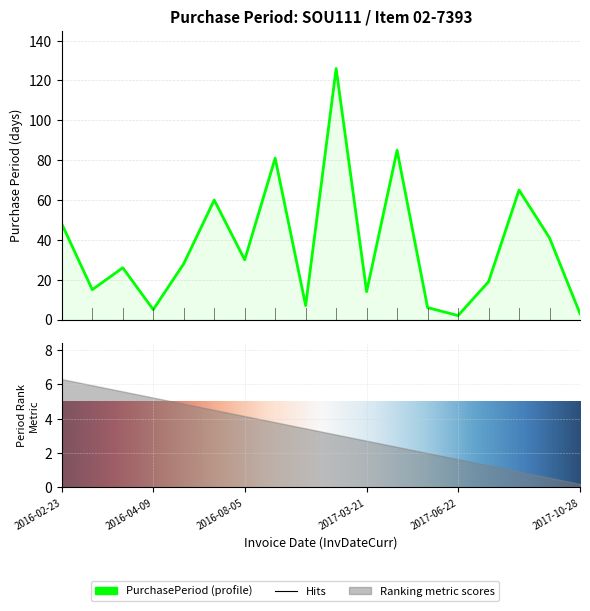

Is it true that the value at 2017-07-11 is 34?

False